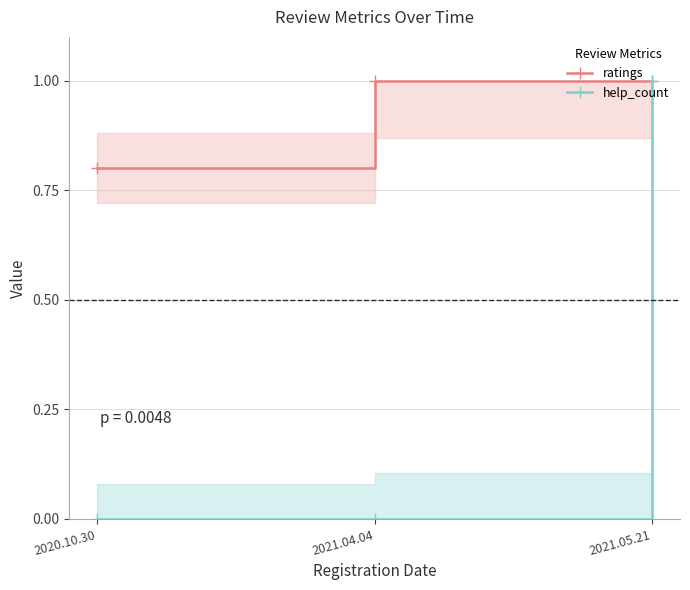

The value of ratings at 2021.05.21 is 0.4. True or false?

False